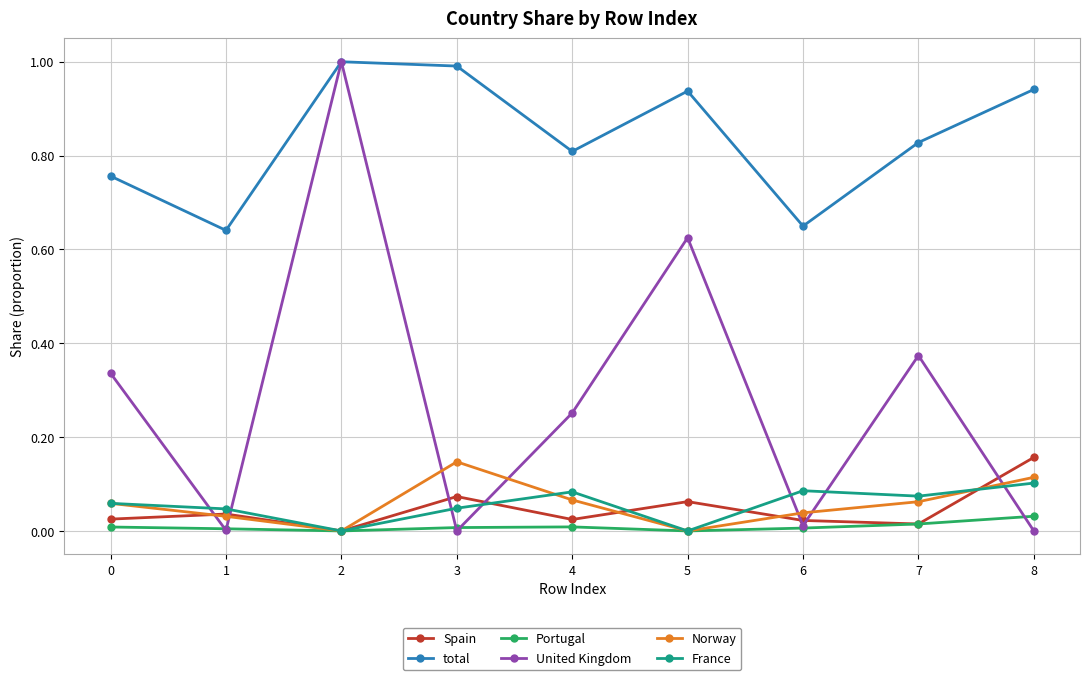

How many intersections are there between United Kingdom and Norway?

7